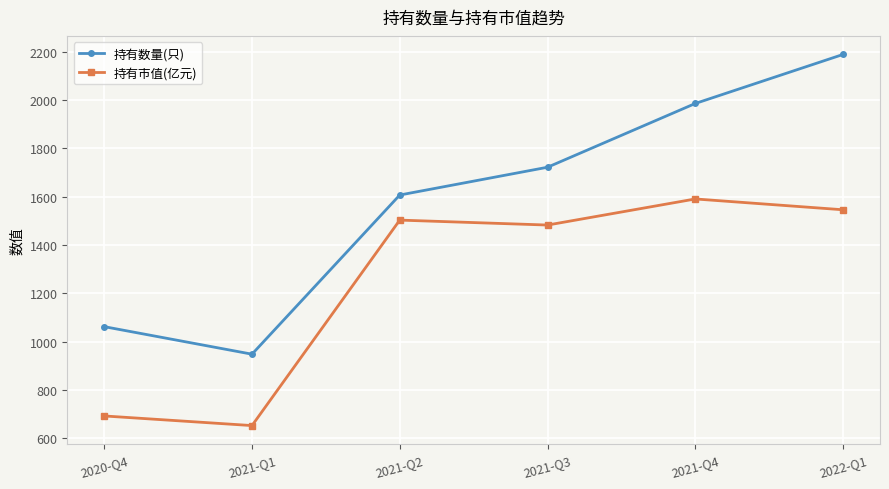

The value of 持有市值(亿元) at 2020-Q4 is 458.5. True or false?

False